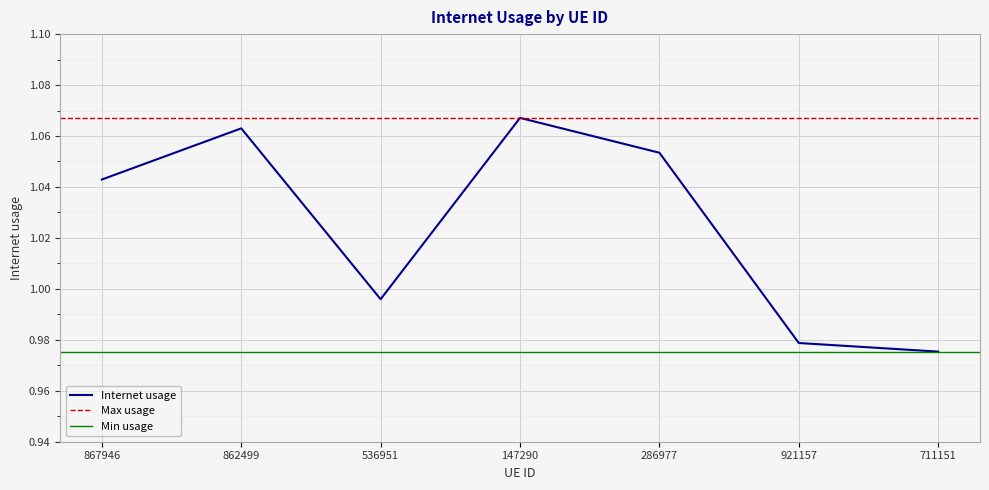

Which label corresponds to the smallest value in the chart?

711151